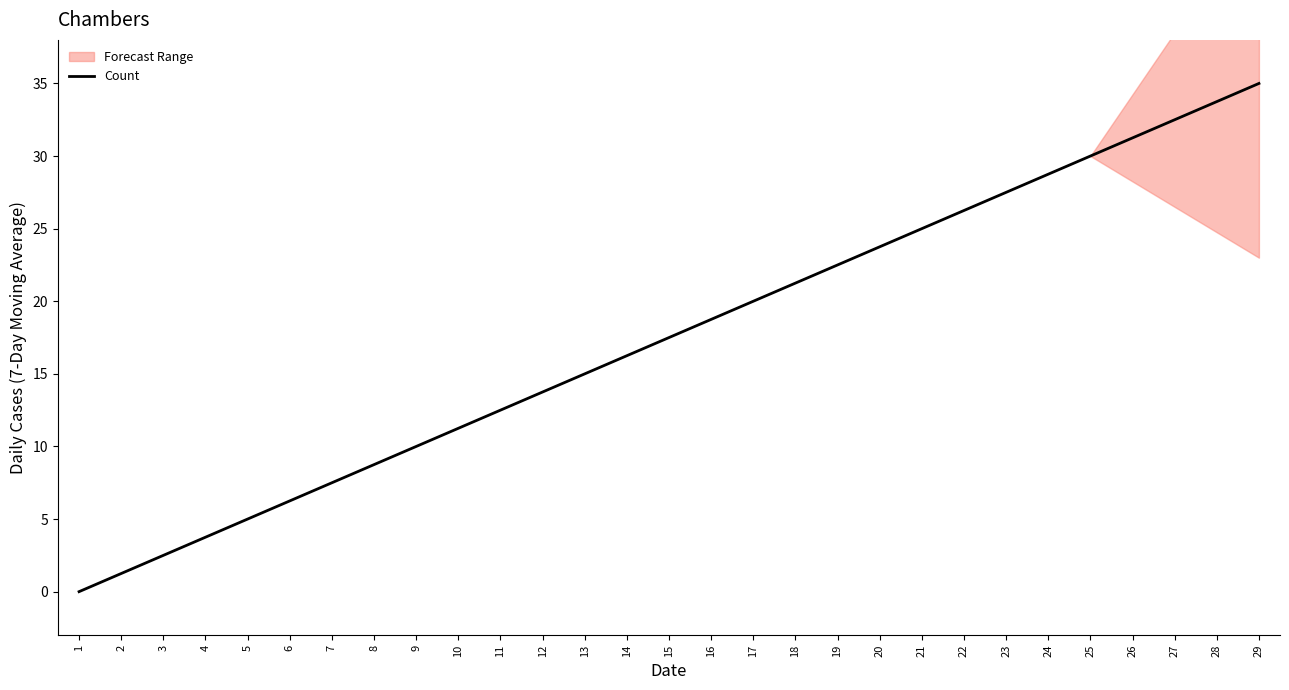

Count the number of categories in the chart.

29